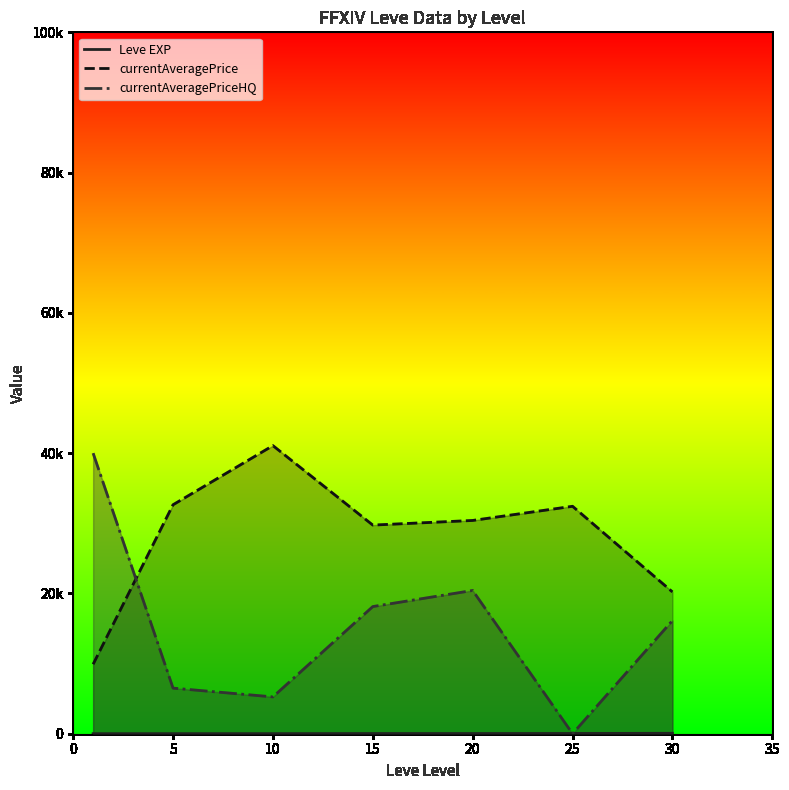

True or false: currentAveragePriceHQ has more than 2 interior local peaks.

False